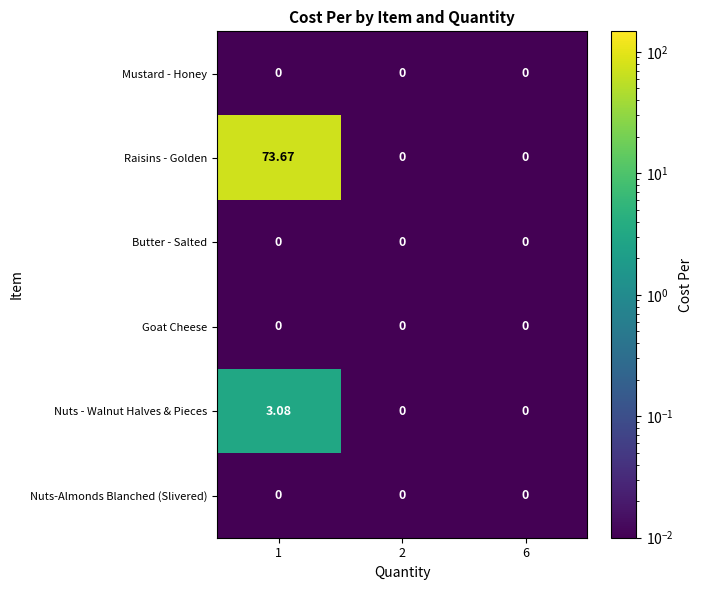

Which series has the widest spread of values?

Raisins - Golden